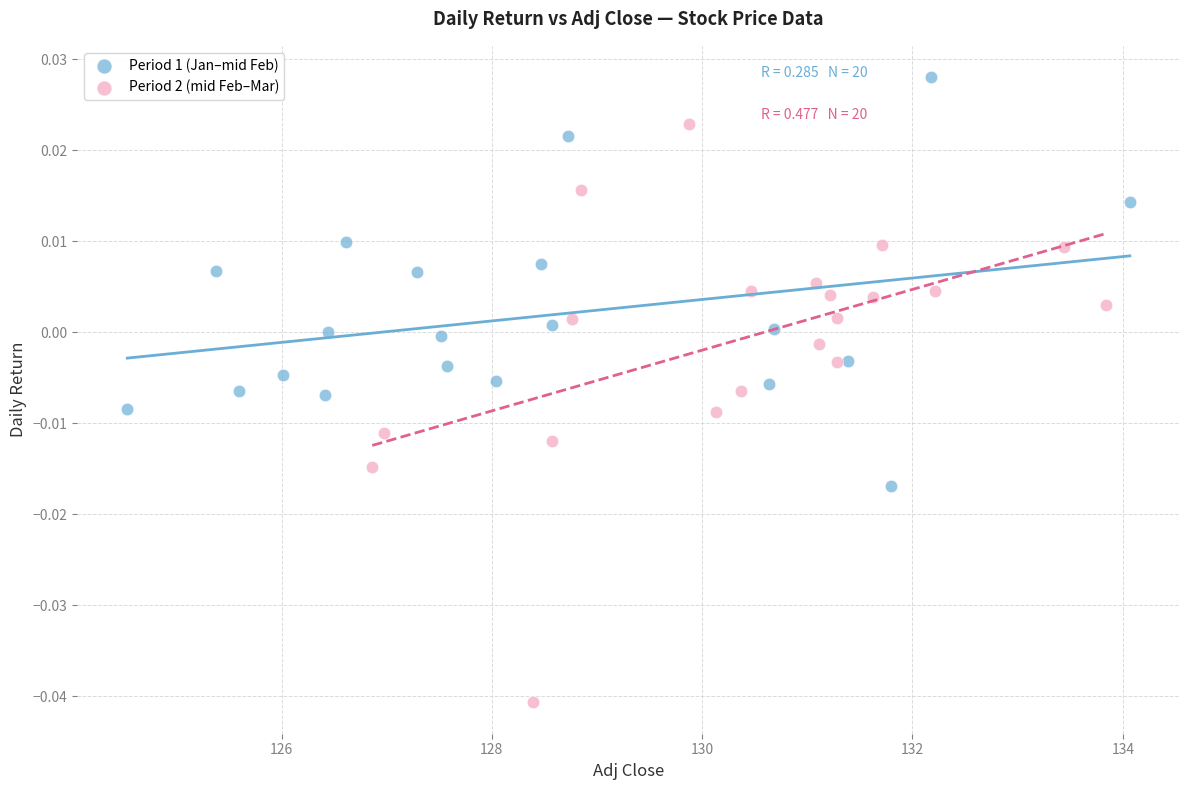

Which series has the largest Y range (max minus min)?

Period 2 (mid Feb–Mar)